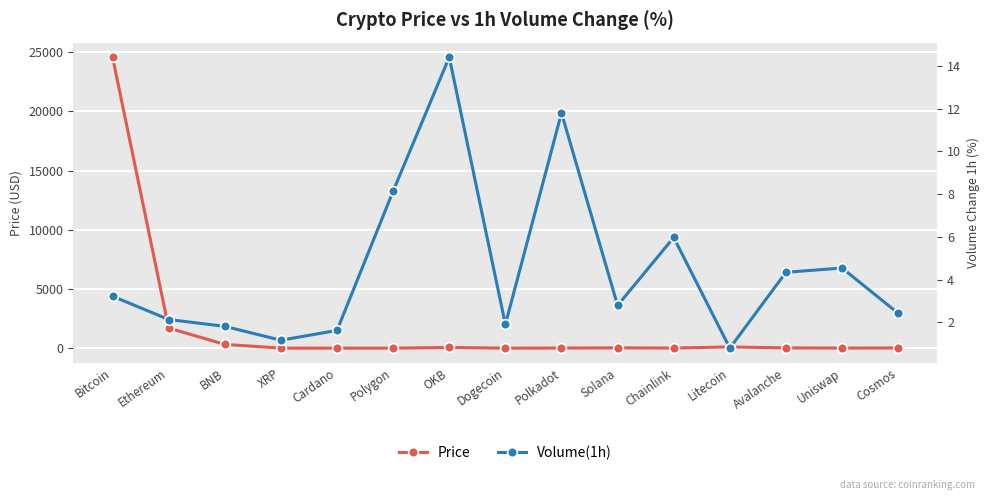

What is the total value across all series at XRP?

1.6